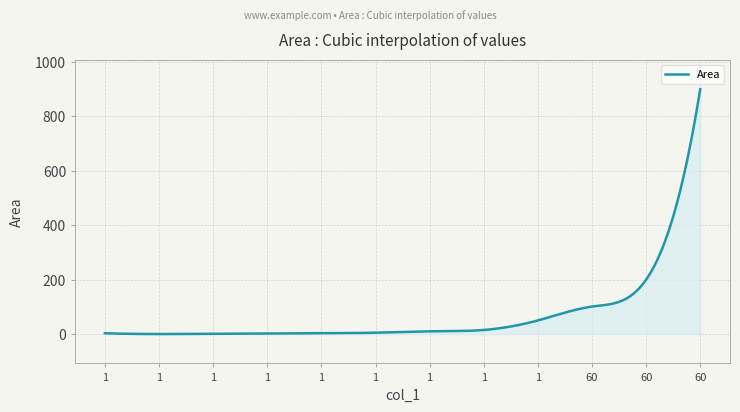

What is the difference between the maximum and minimum values?

900.0